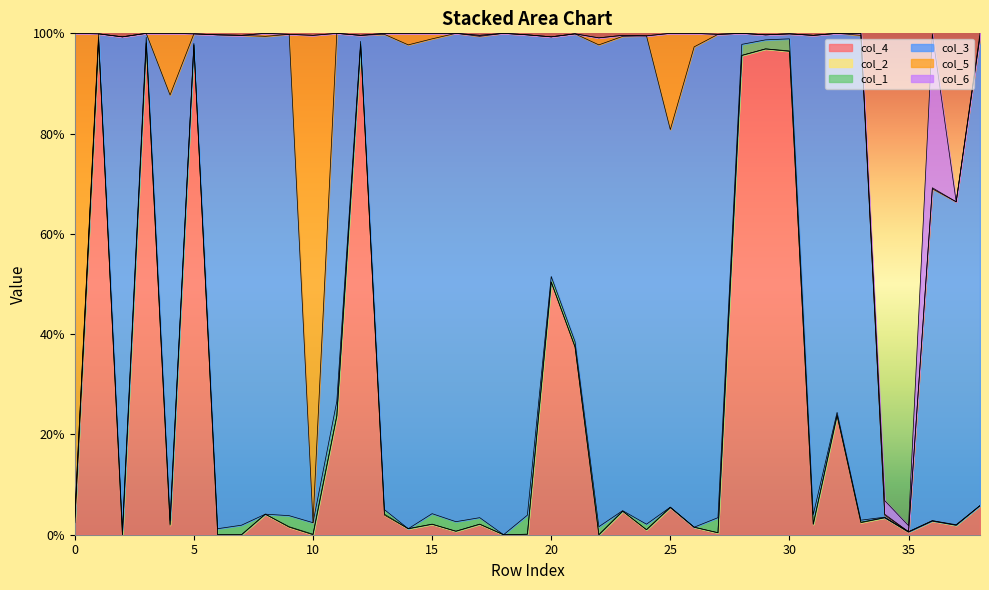

What is the difference between the col_3 values at 37 and 30?

0.6